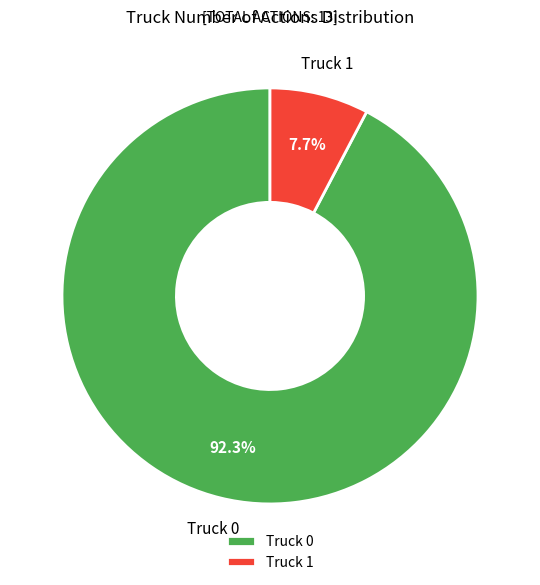

To the nearest percent, what percentage of the pie is Truck 0?

92%